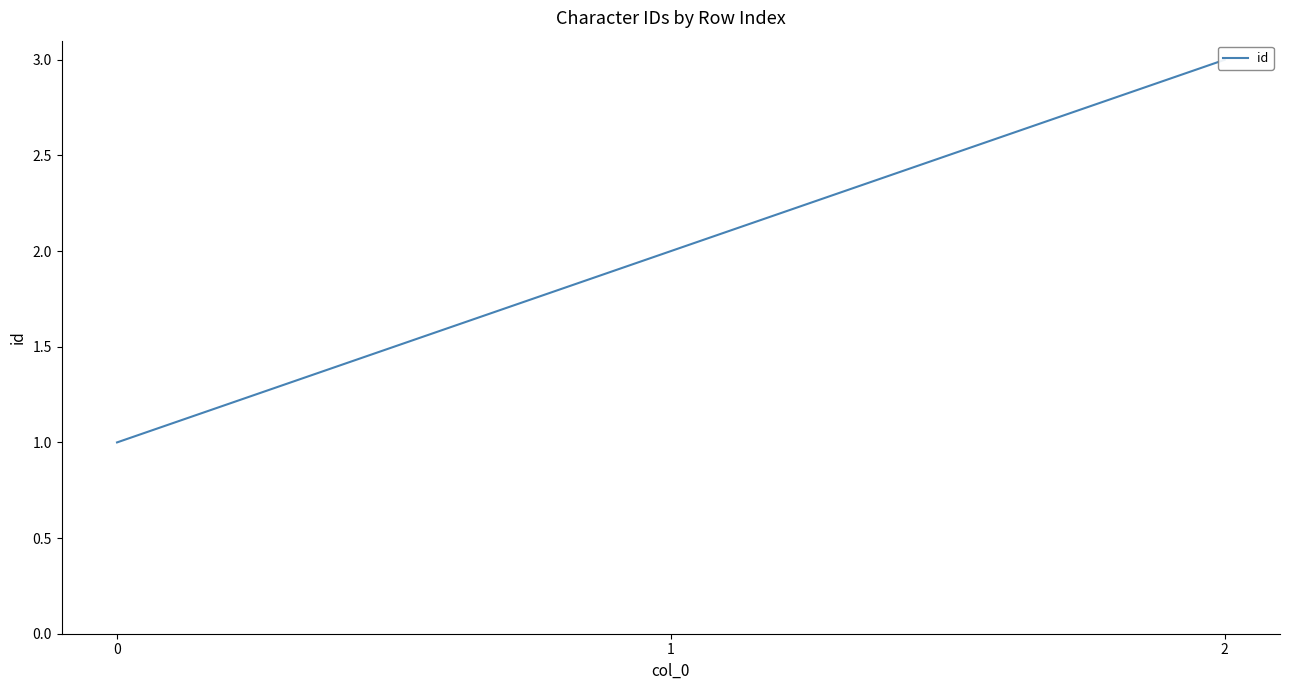

What is the value of the 2nd point from the left?

2